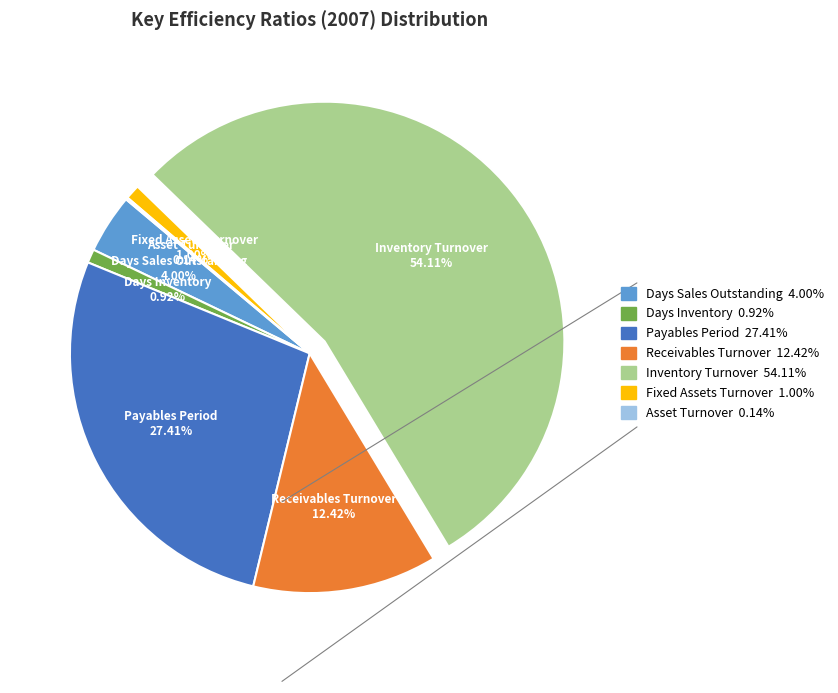

Which category accounts for the majority?

Inventory Turnover